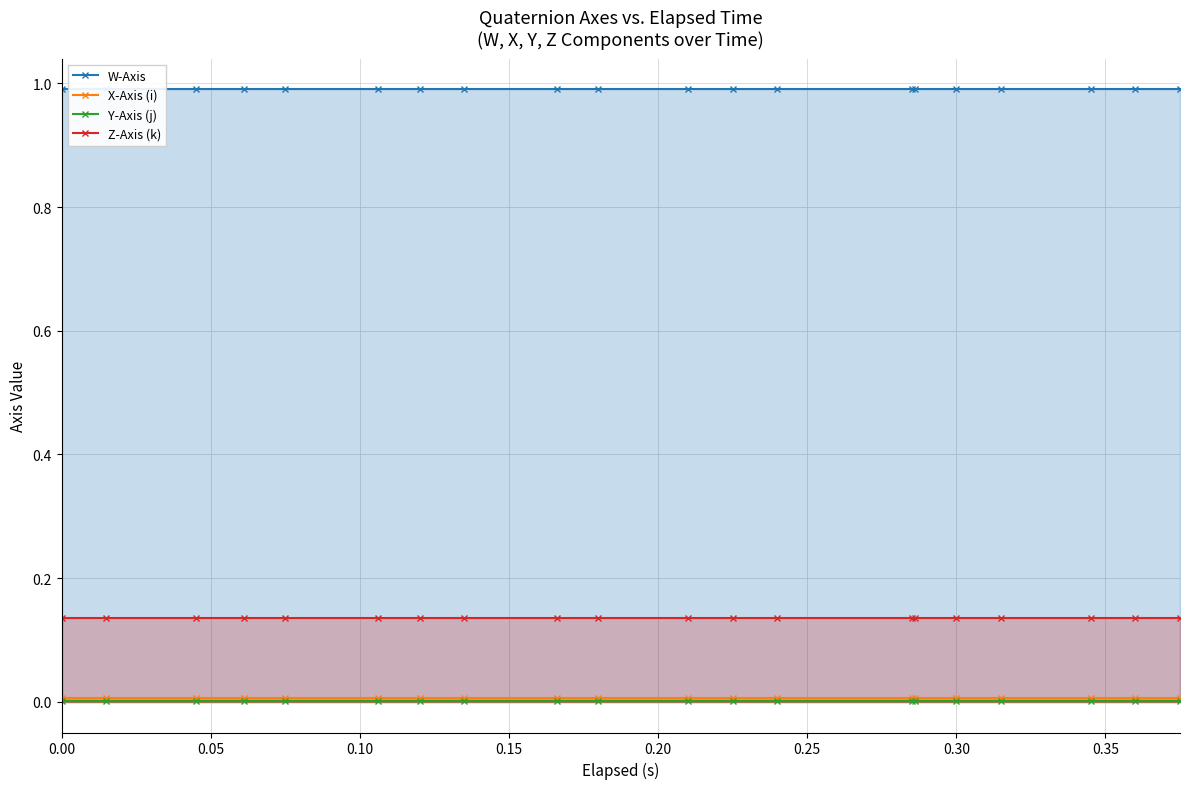

How many lines are shown in the chart?

4